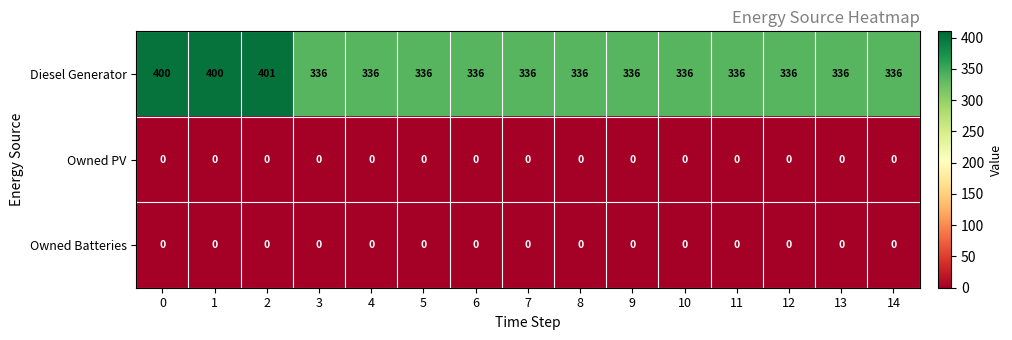

What is the sum of the Diesel Generator values at 13 and 3?

672